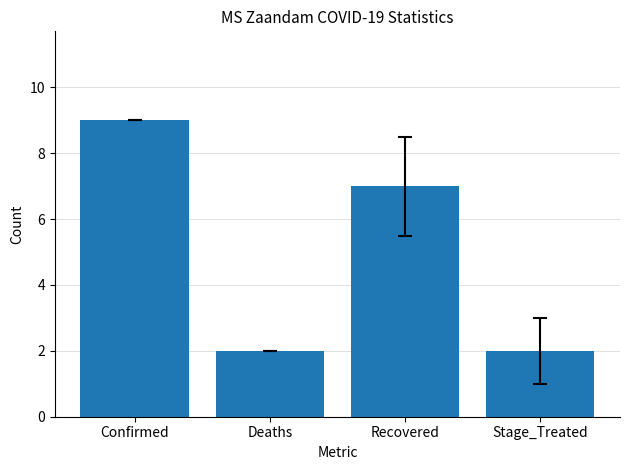

The chart shows a value of 9 at Confirmed. True or false?

True